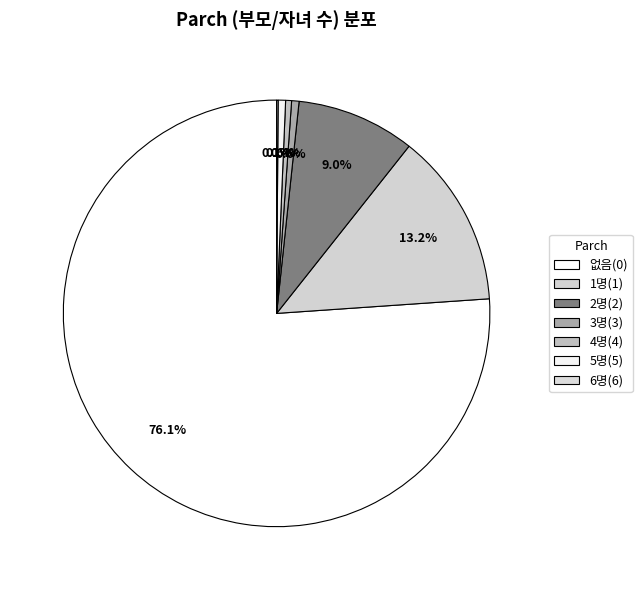

What is the largest slice in the pie chart?

없음(0)